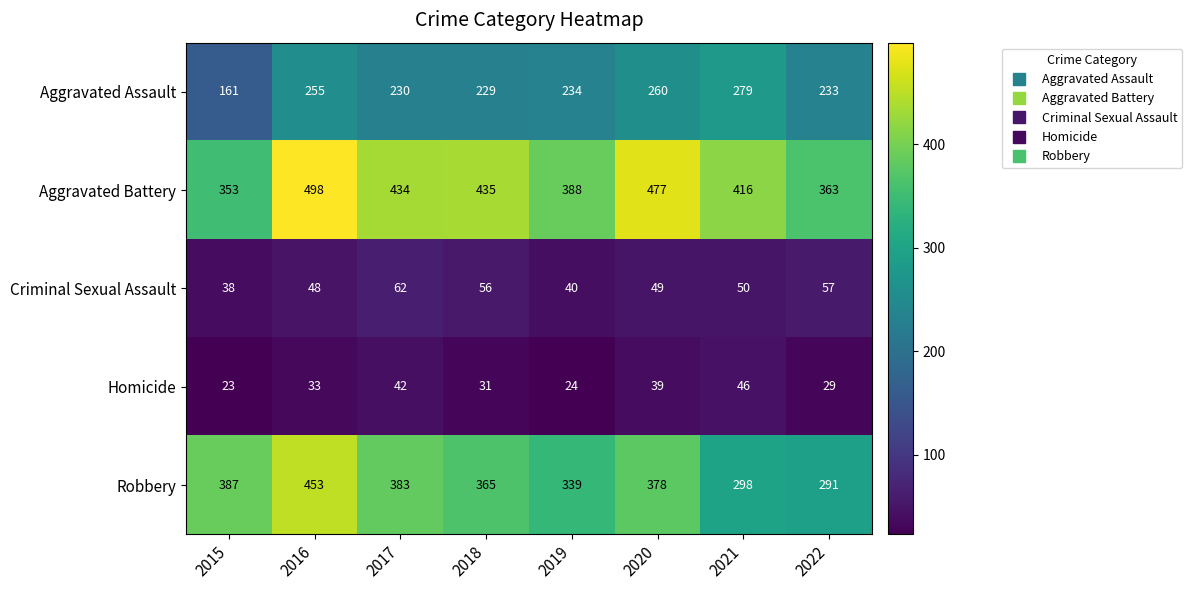

The value of Homicide at 2017 is 42. True or false?

True